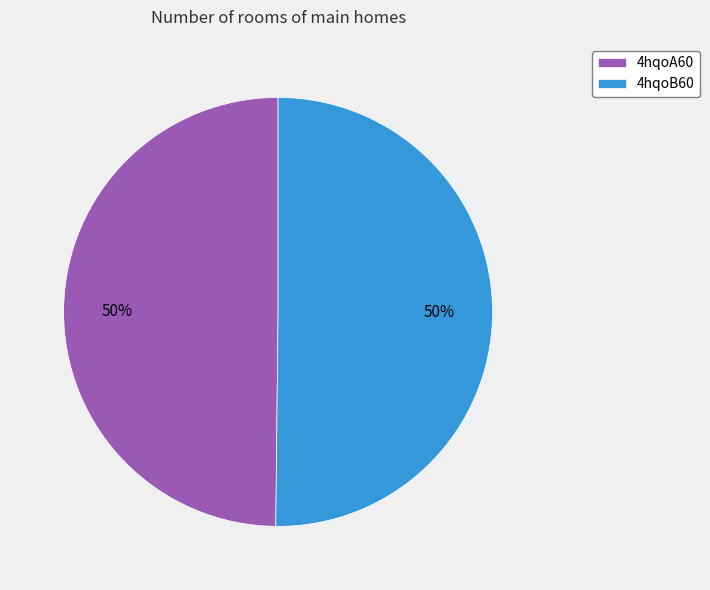

True or false: 4hqoA60 accounts for 50% of the total.

True